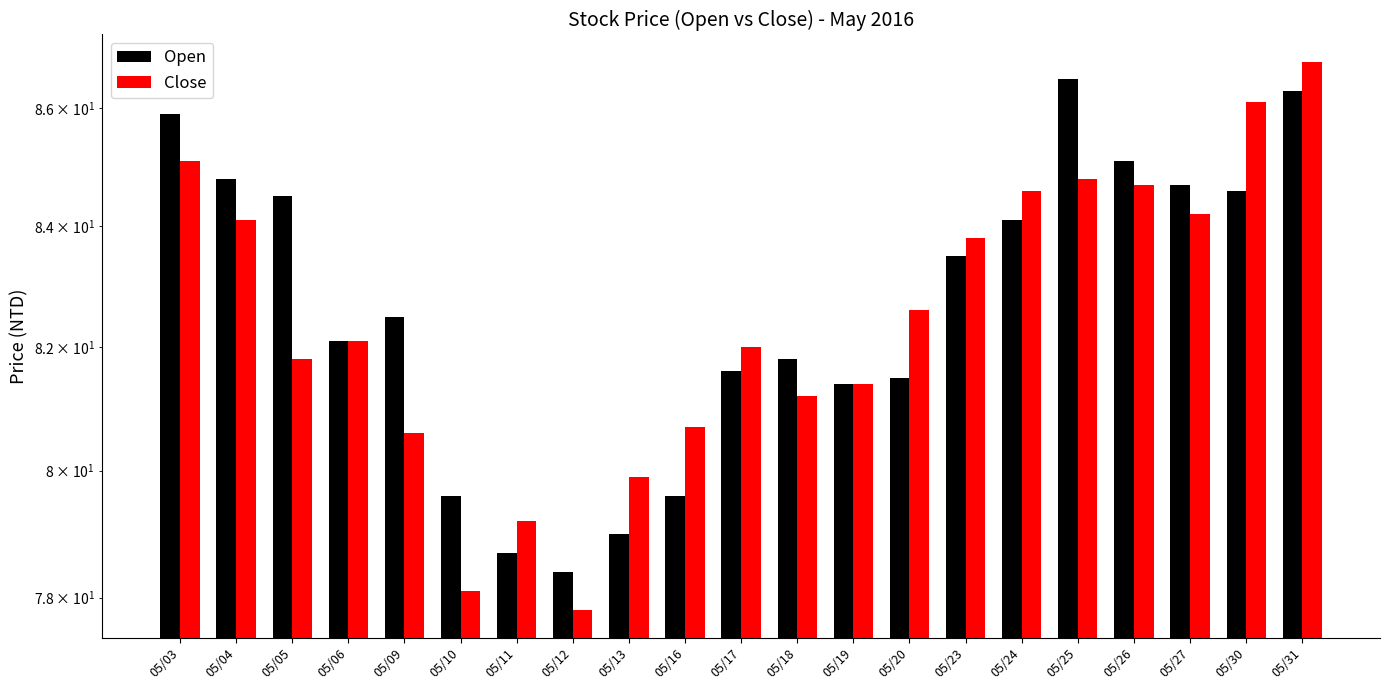

Which series changed the most between 05/16 and 05/30?

Close